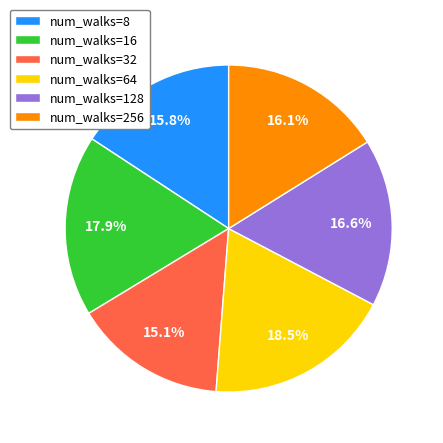

What percentage do num_walks=128 and num_walks=256 together represent?

32.7%